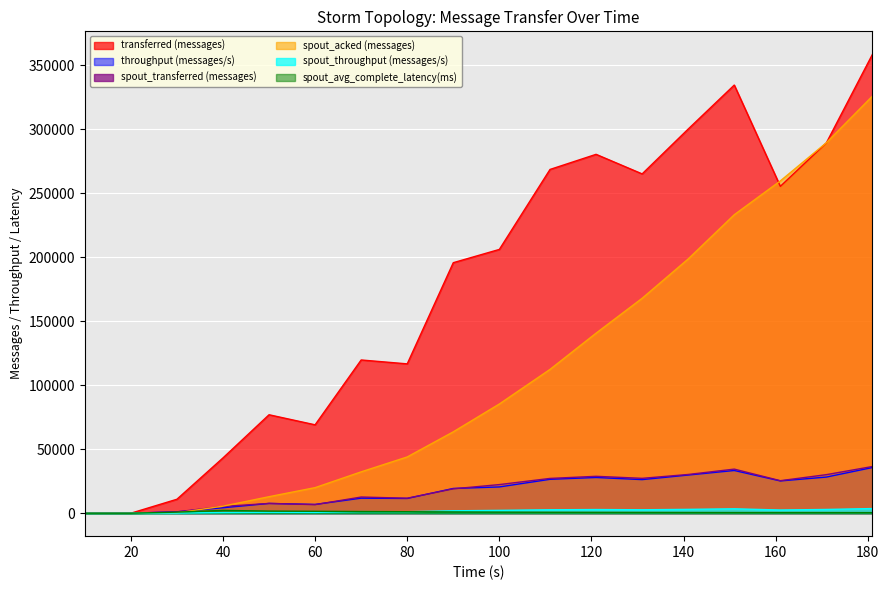

At how many categories does at least one series exceed 108517?

12